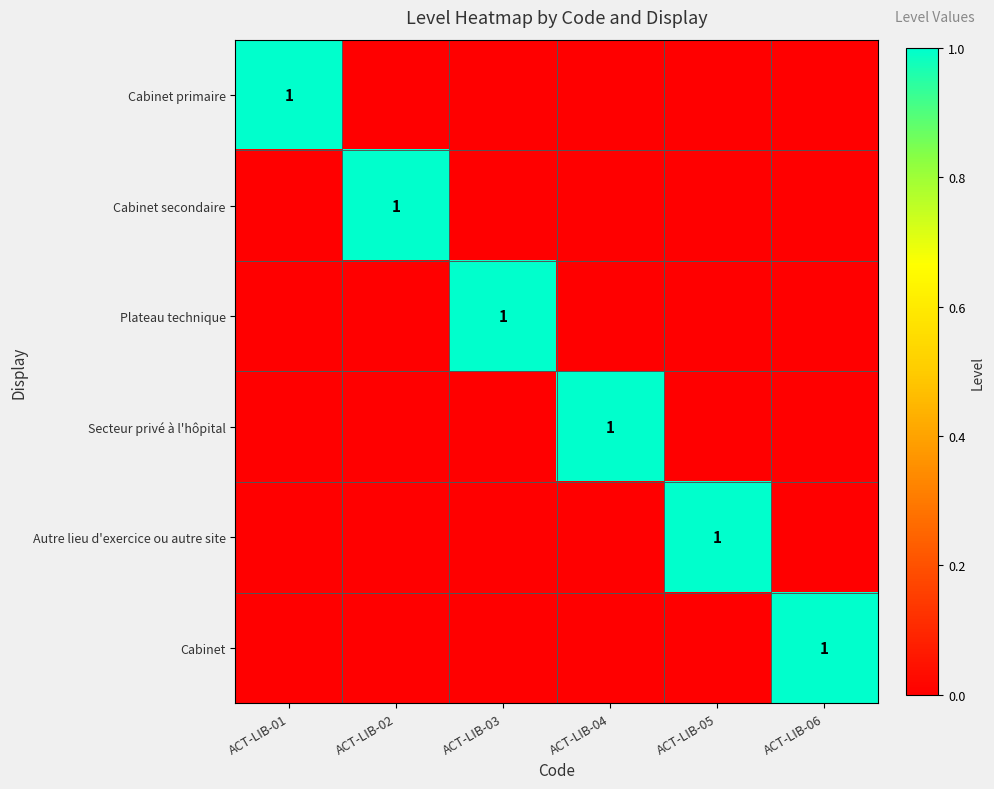

Is it true that Autre lieu d'exercice ou autre site equals 2 at ACT-LIB-05?

False